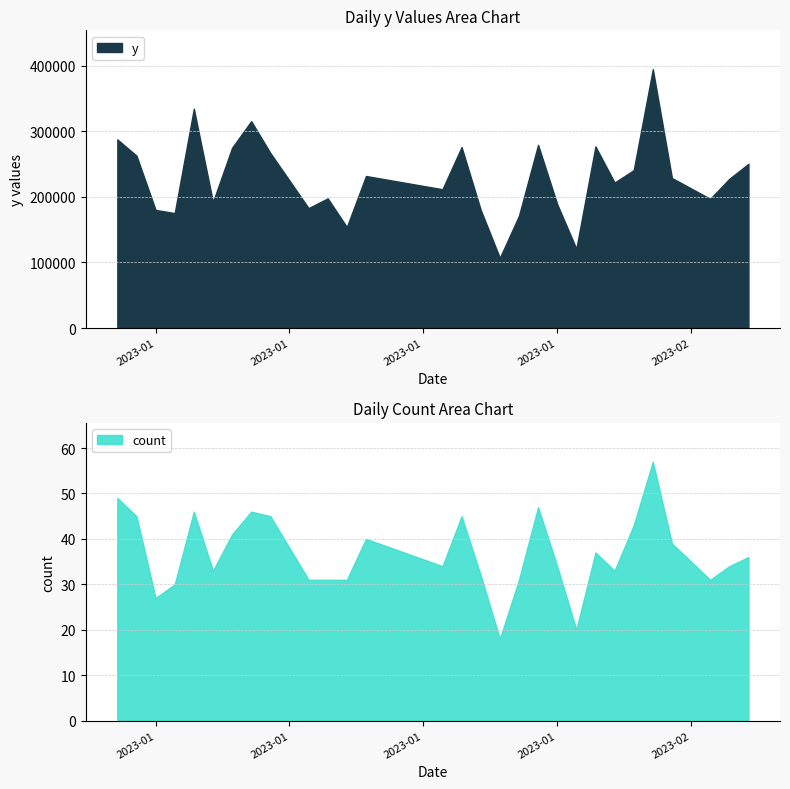

What is the greatest value displayed?

394800